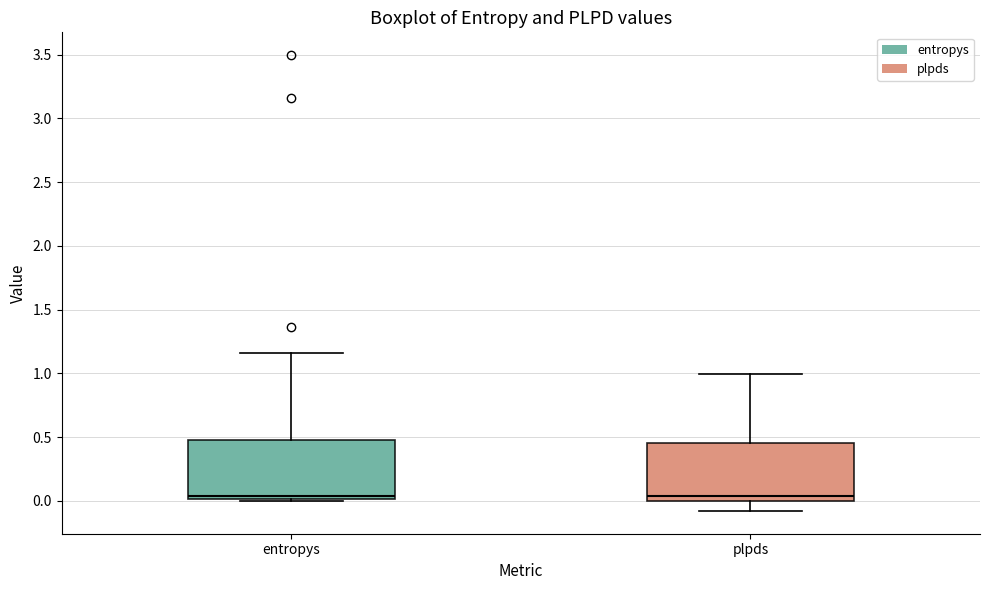

Where does the lower whisker of the box for plpds end on the y-axis? The values are not printed on the chart, so give them approximately, as read against the axis.

-0.10